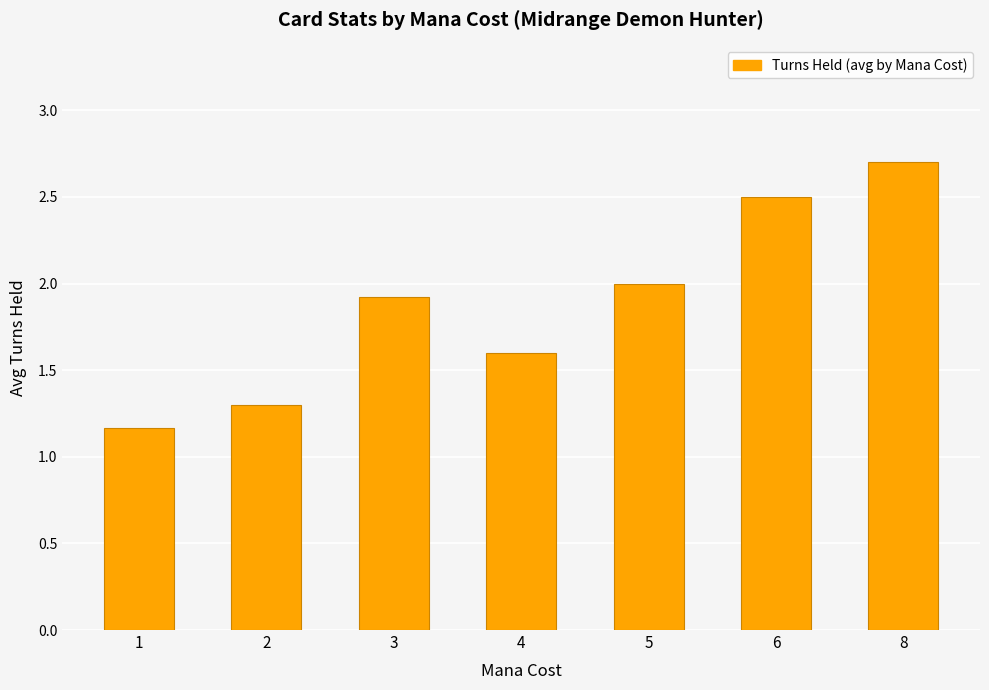

What is the value of the 3rd bar from the left?

1.9